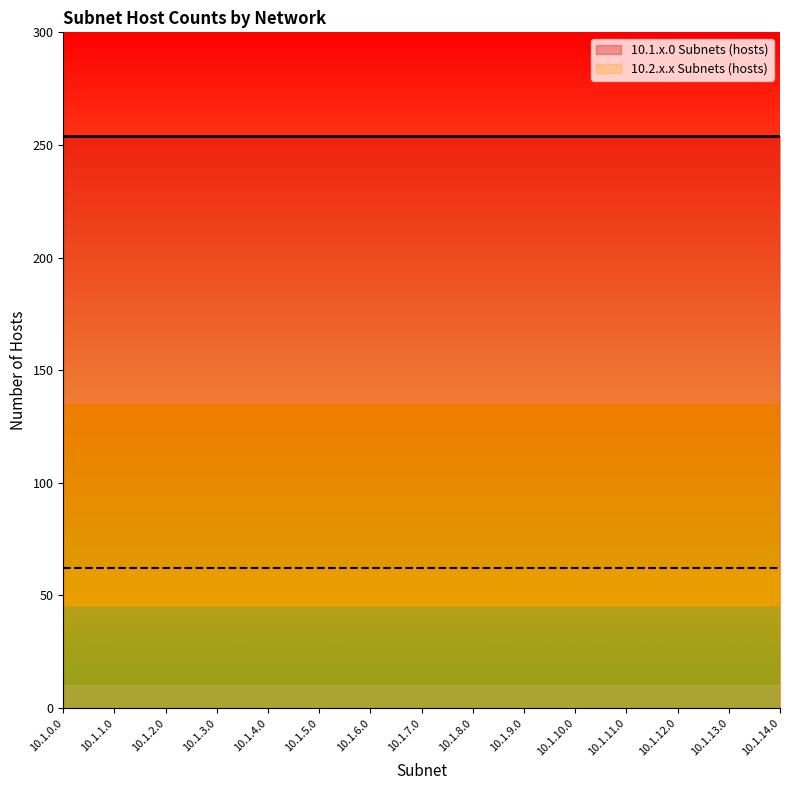

Which category has the lowest value in the 10.1.x.0 Subnets (hosts) series?

10.1.0.0